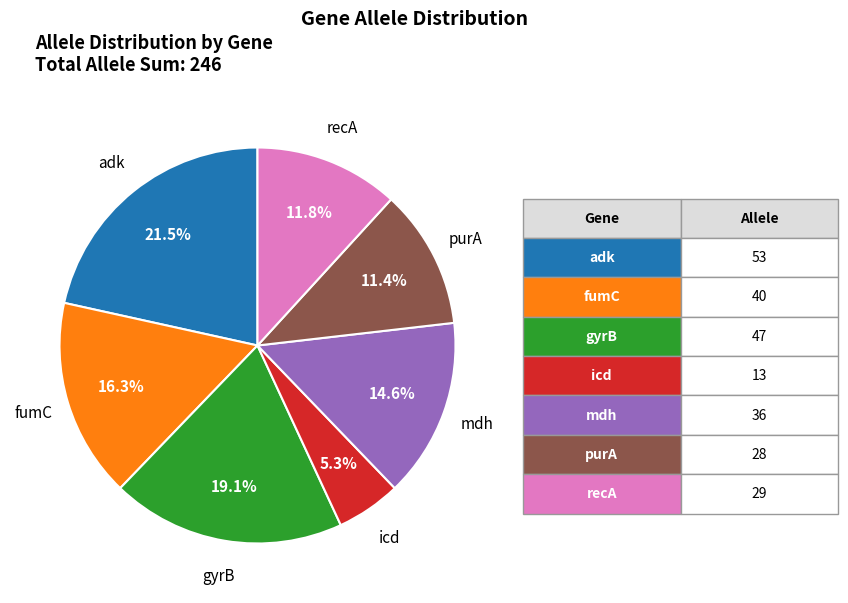

Is there any slice that represents more than half of the pie?

No